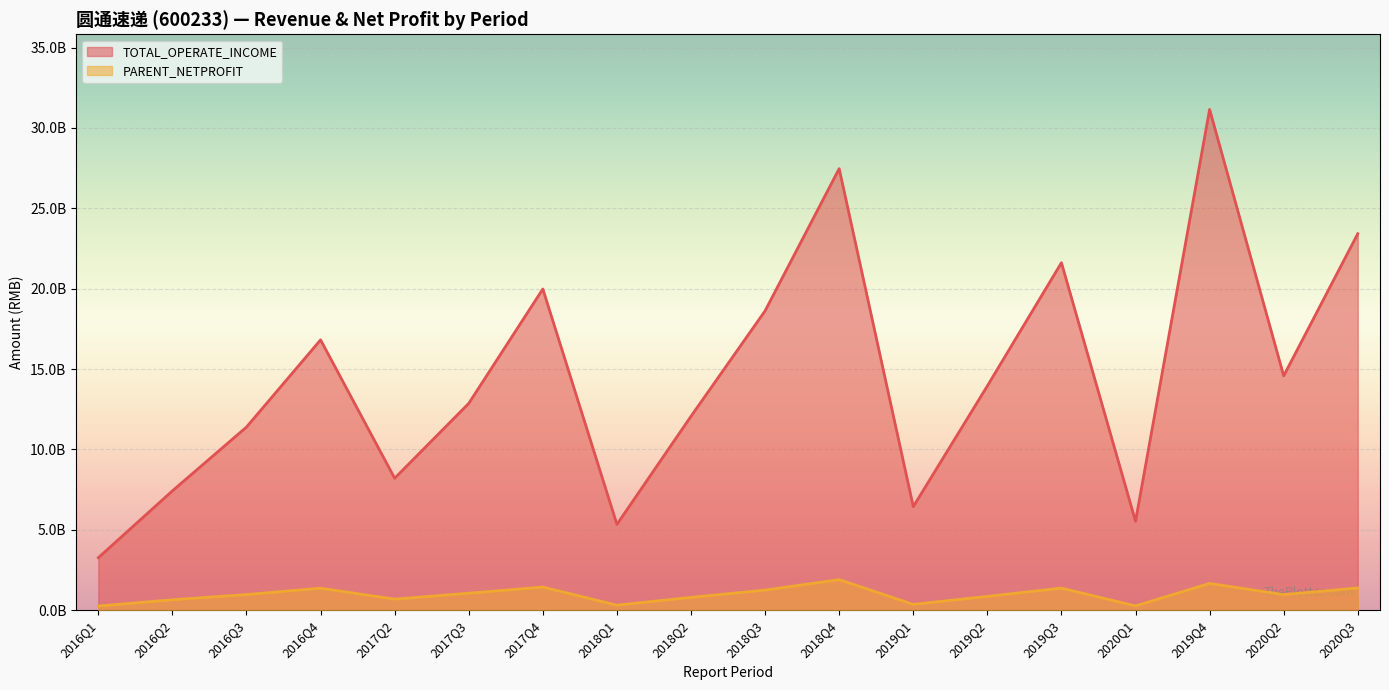

True or false: TOTAL_OPERATE_INCOME and PARENT_NETPROFIT cross at least once.

False